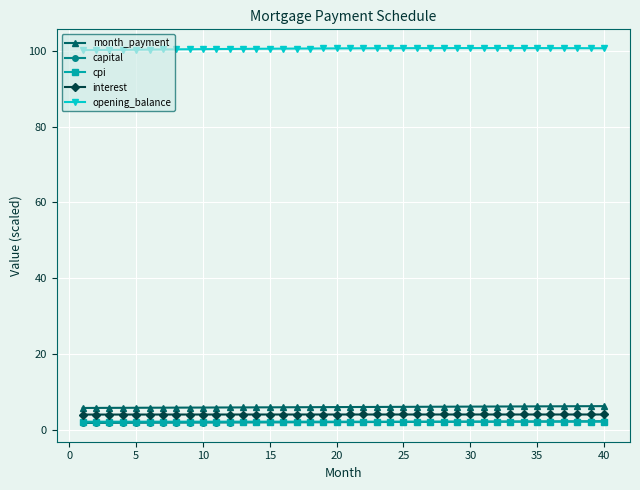

True or false: cpi and interest intersect in this chart.

False